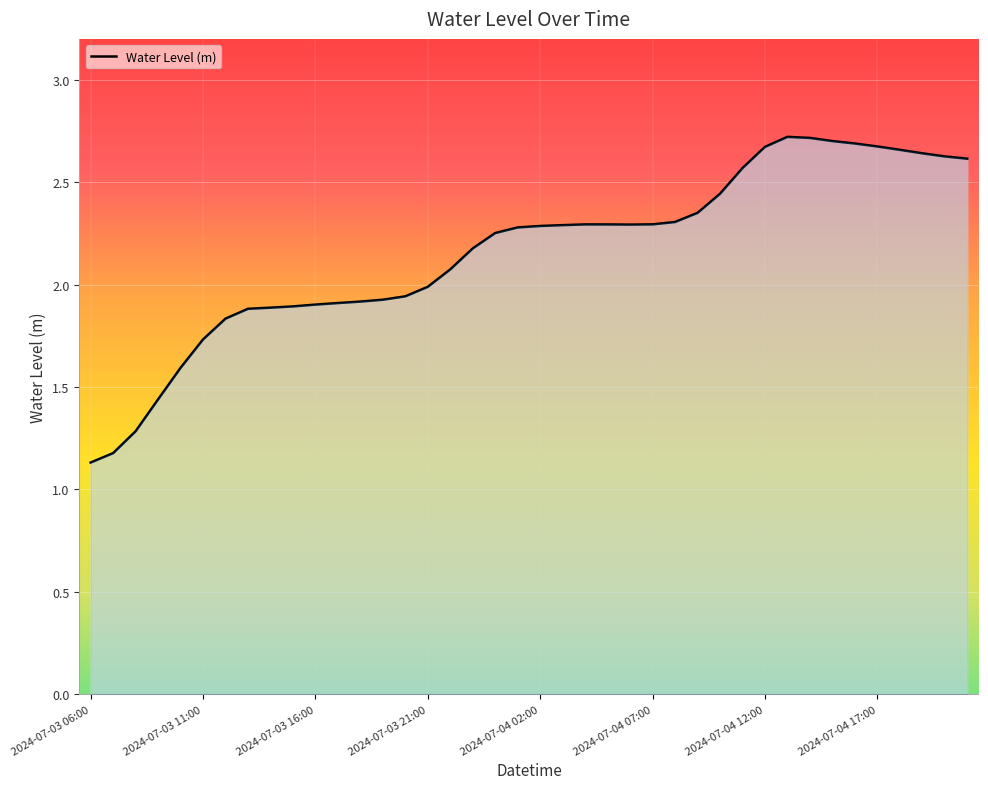

What is the difference between the maximum and minimum values?

1.6